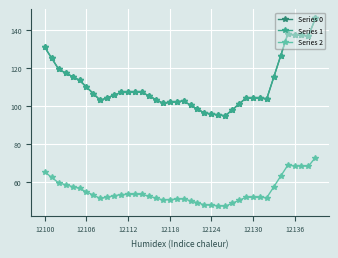

Does the chart have visible grid lines?

Yes